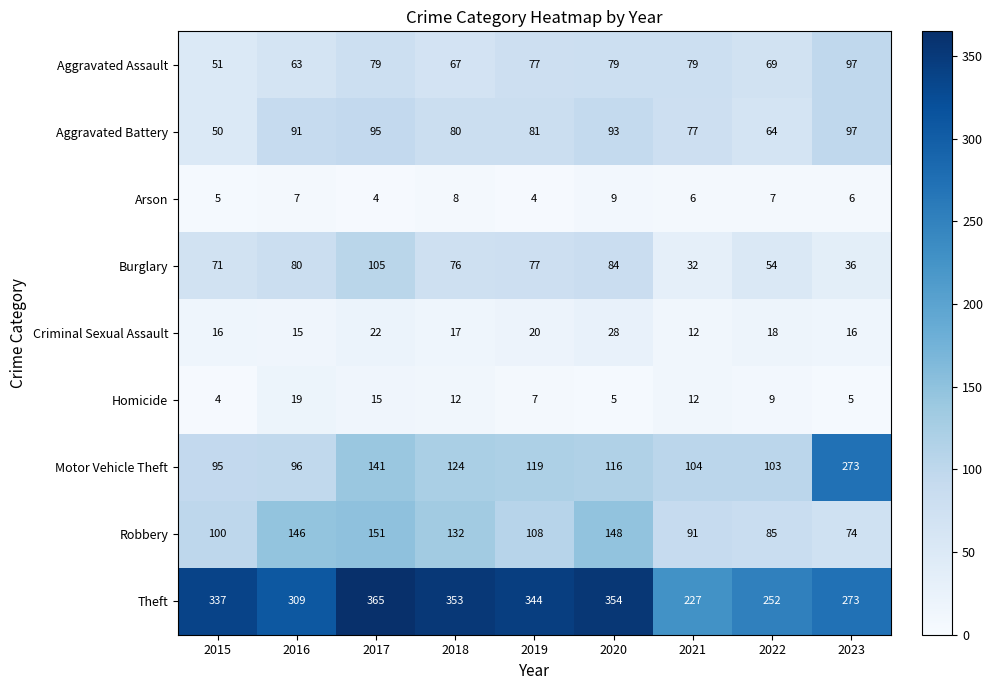

What value does the Arson series have at 2021?

6